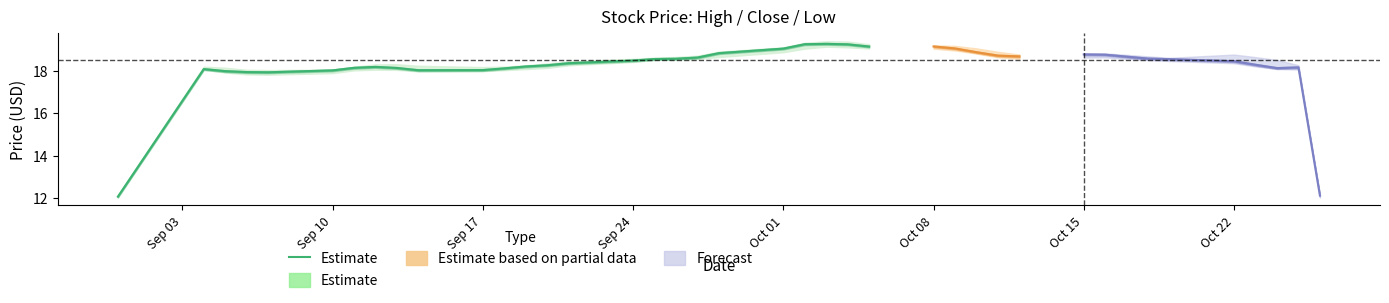

What is the greatest value displayed?

19.3